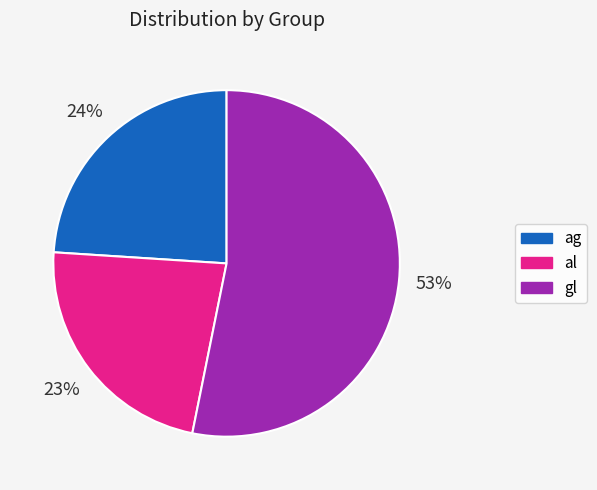

Which slice represents more than half of the pie?

gl